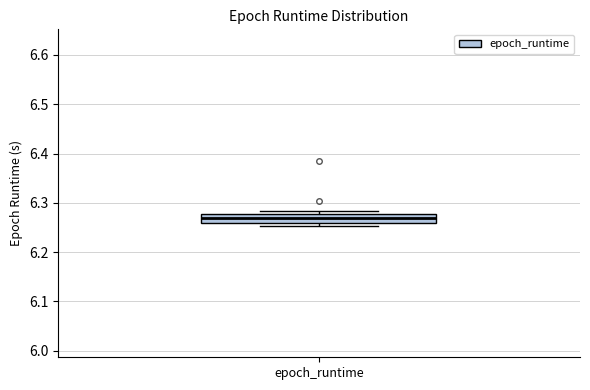

Read this box plot against the y-axis: the position of the median line, the range covered by the box, and the ends of both whiskers. The values are not printed on the chart, so give them approximately, as read against the axis.

median 6.27, box 6.26 to 6.28, whiskers 6.25 to 6.28 (just above the box's upper edge)